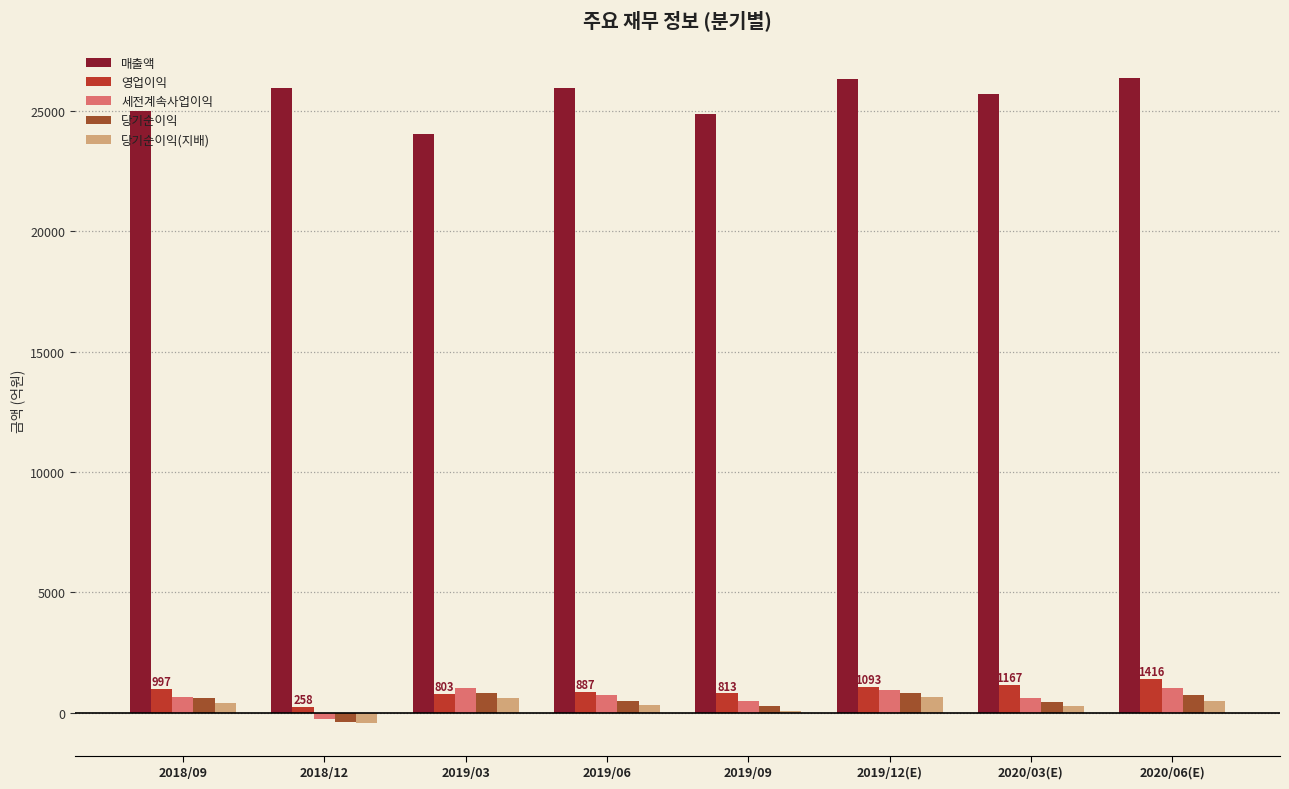

How many groups of bars are there?

8